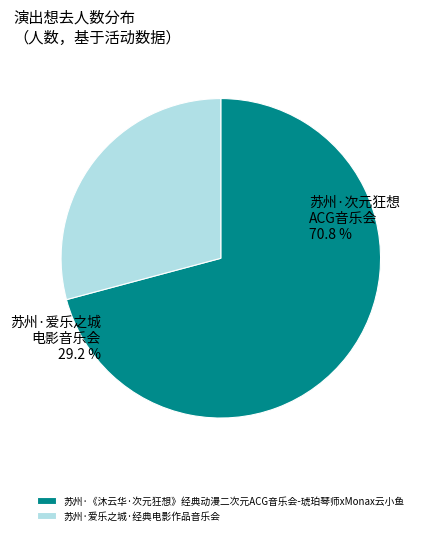

Rank the categories by value from highest to lowest.

苏州·《沐云华·次元狂想》经典动漫二次元ACG音乐会-琥珀琴师xMonax云小鱼, 苏州·爱乐之城·经典电影作品音乐会